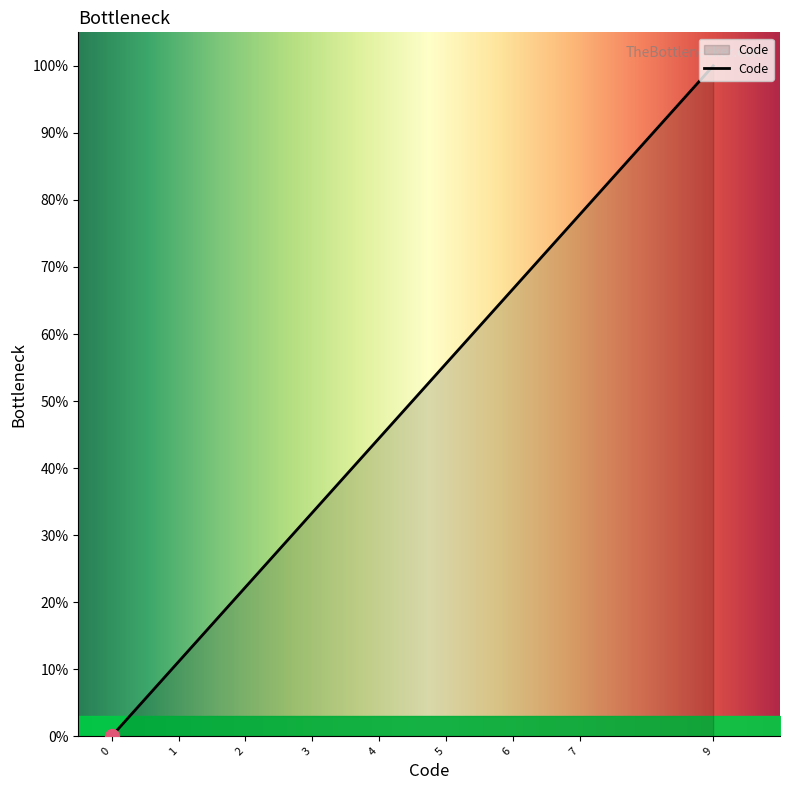

List the labels in order of value, smallest first.

0, 1, 2, 3, 4, 5, 6, 7, 9